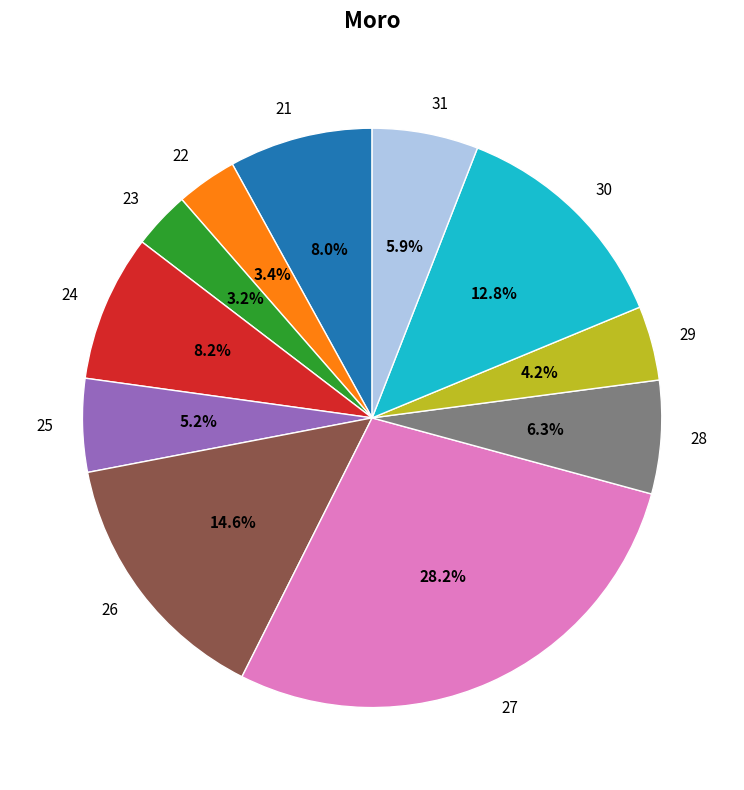

What percentage is the 27 slice, to the nearest percent?

28%